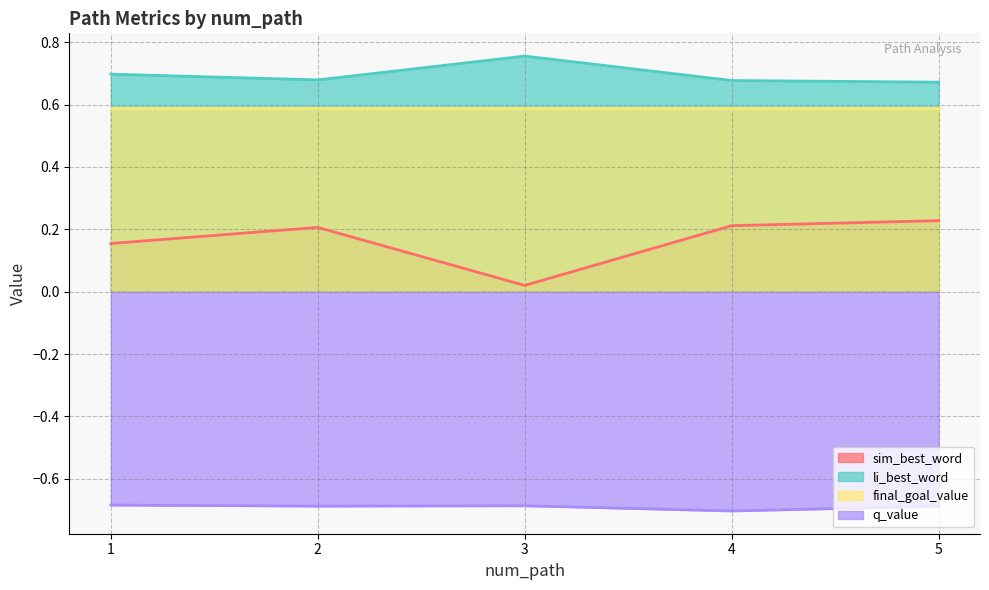

List the series in order of their peak value, lowest first.

q_value, sim_best_word, final_goal_value, li_best_word